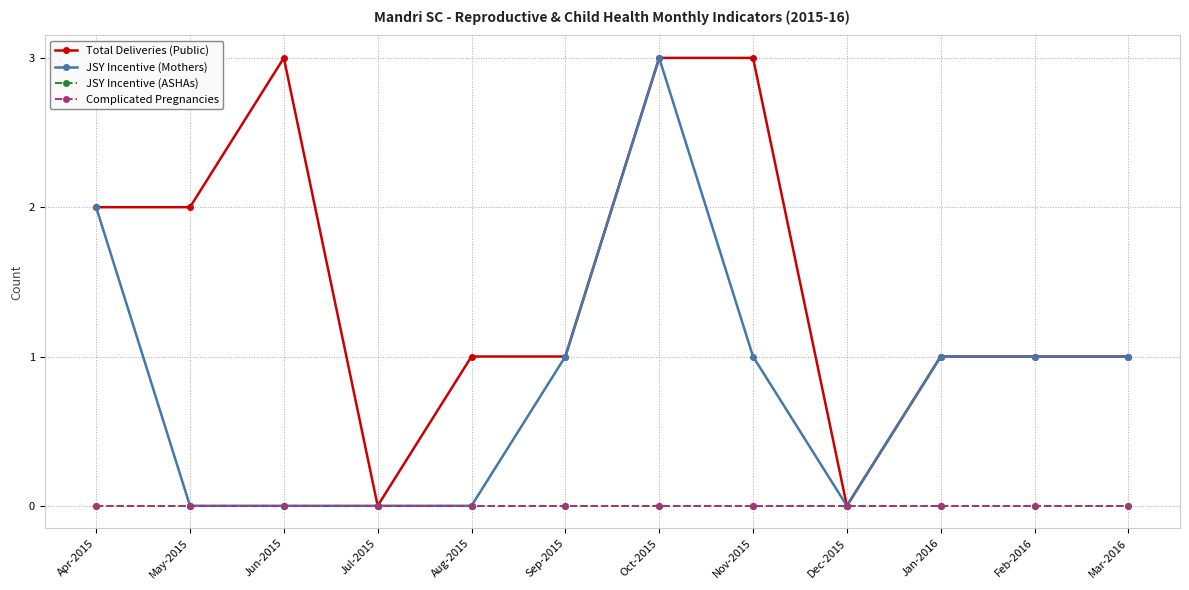

What is the label of the 11th point from the left?

Feb-2016